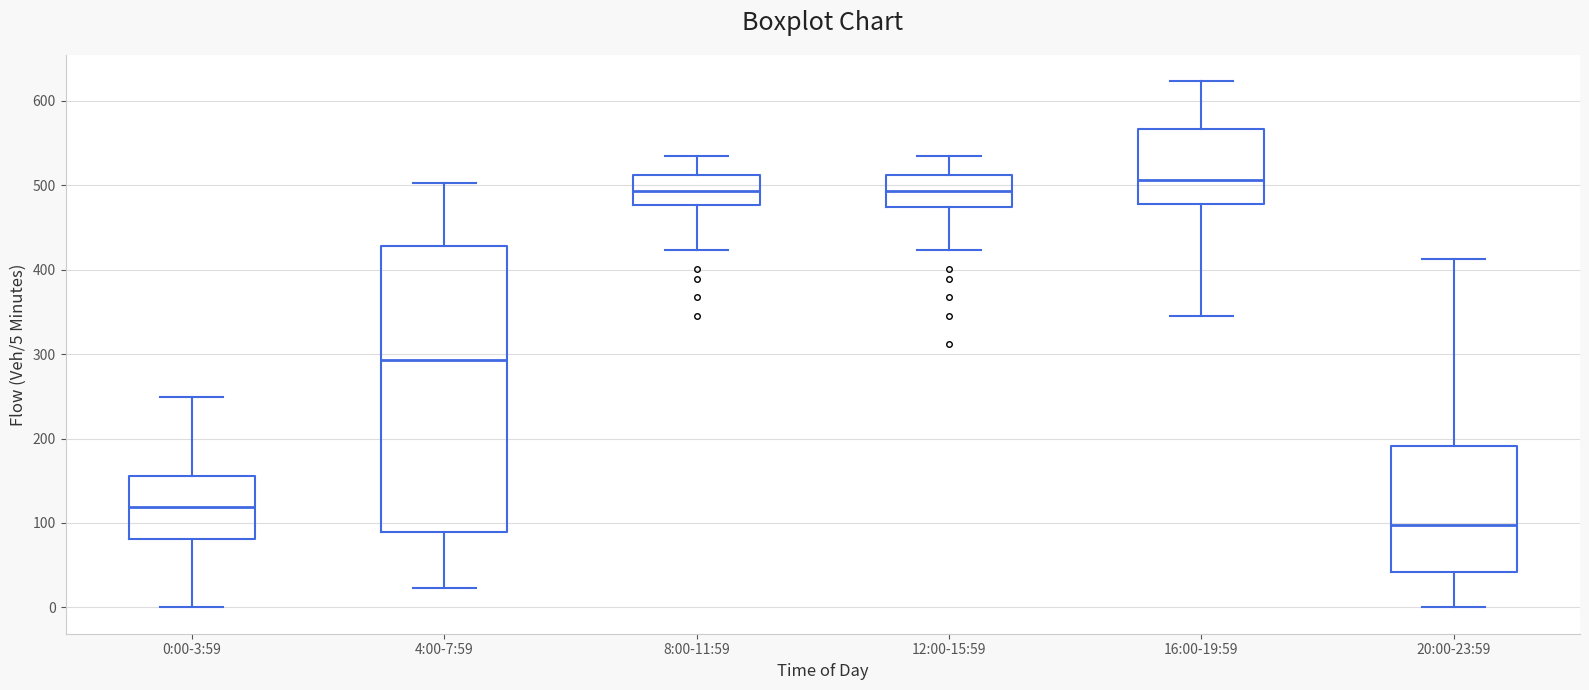

Which box is the tallest, from its lower edge to its upper edge?

4:00-7:59